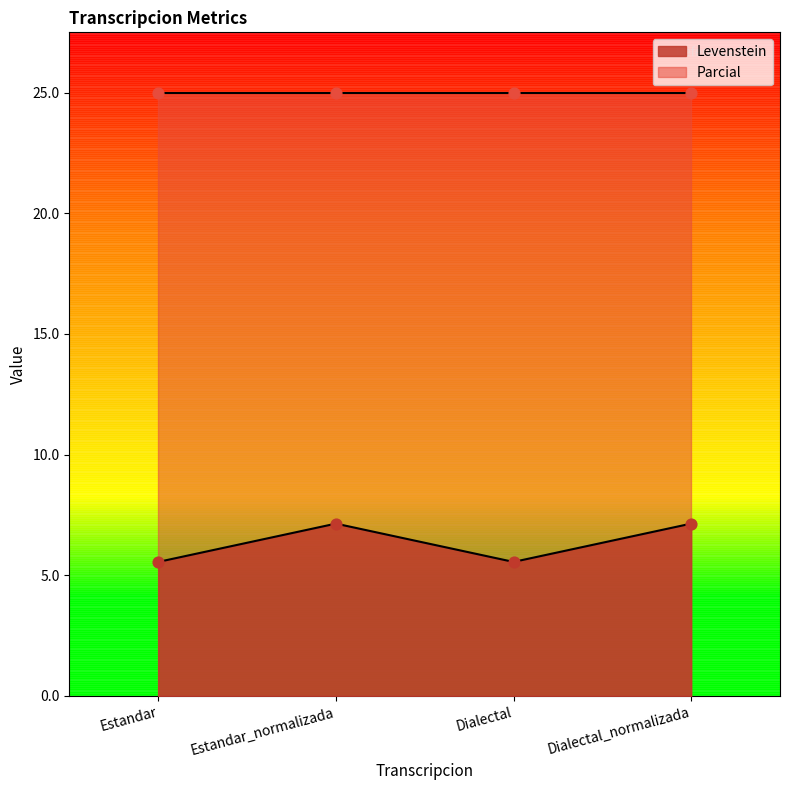

What is the ratio of the value at Dialectal_normalizada to the value at Dialectal?

1.3